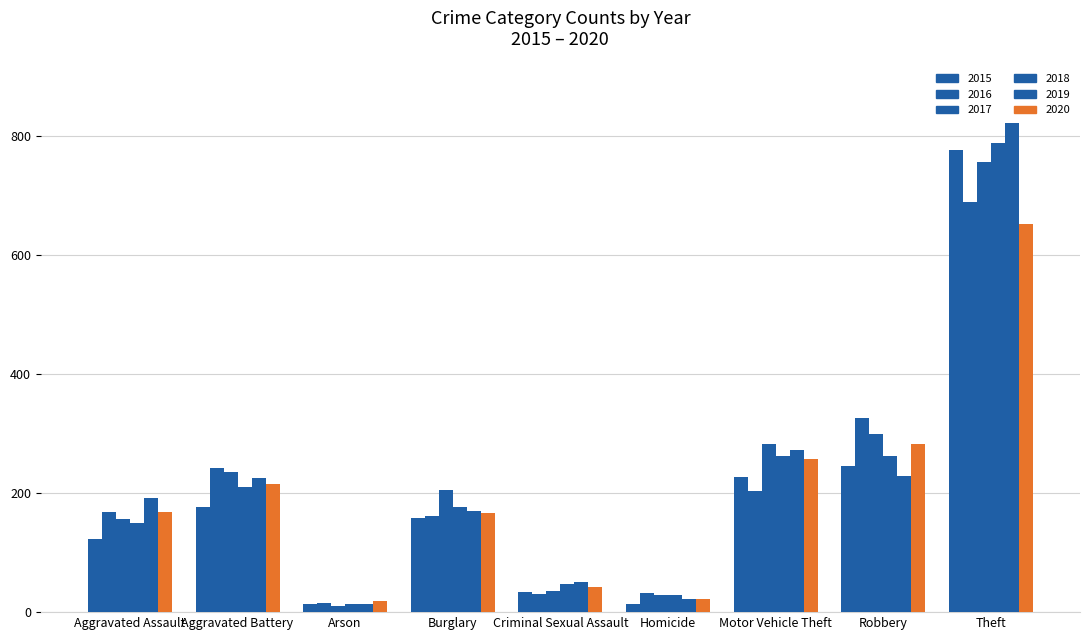

At how many categories does at least one series exceed 617?

1